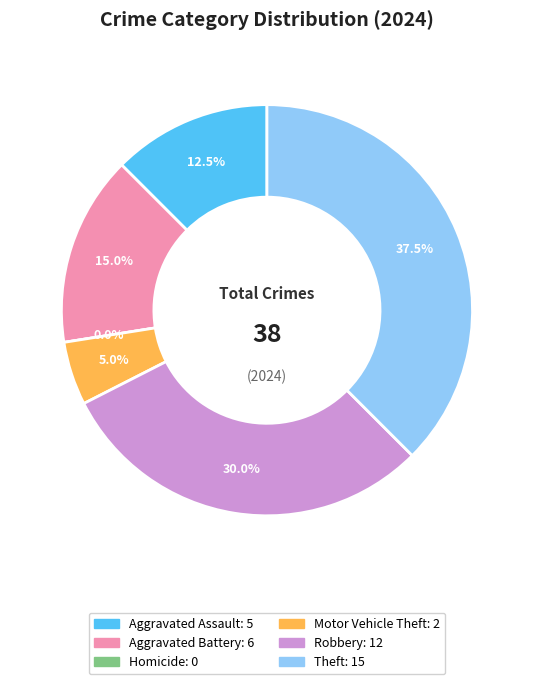

Is there a majority slice in this chart?

No